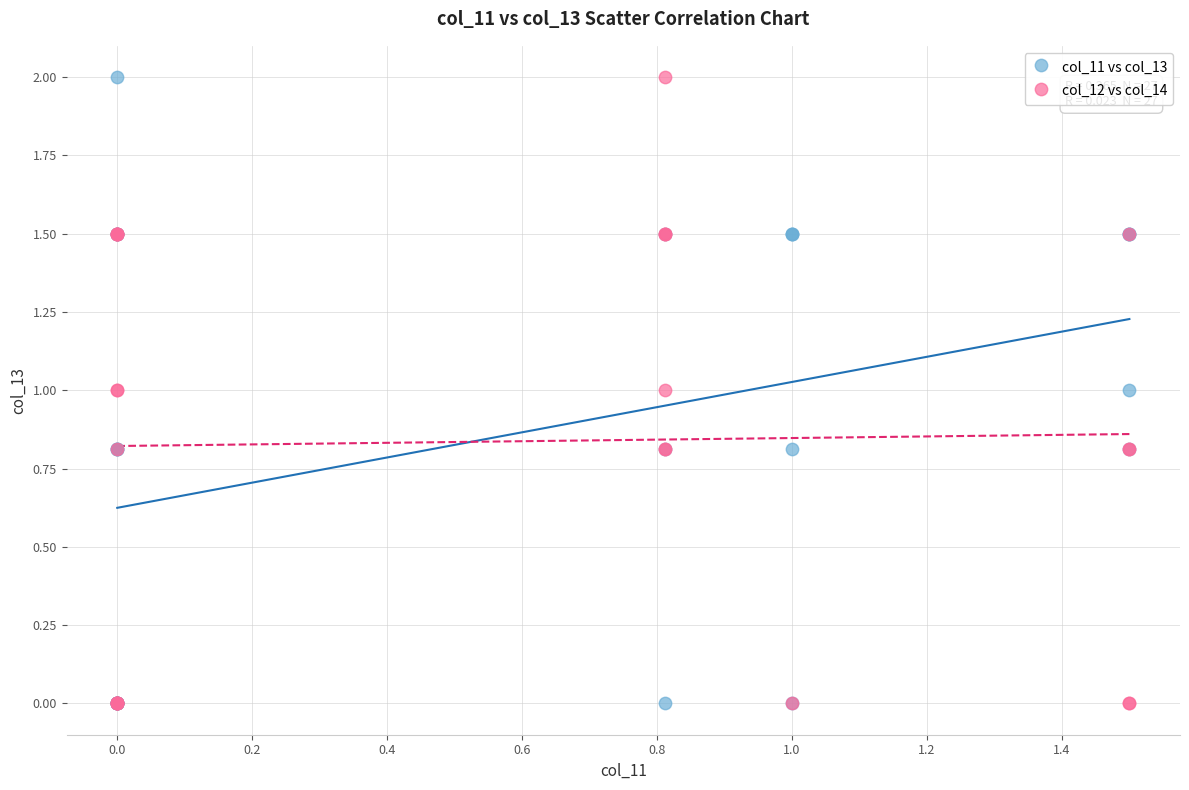

What are all the series names shown in the legend?

col_11 vs col_13, col_12 vs col_14